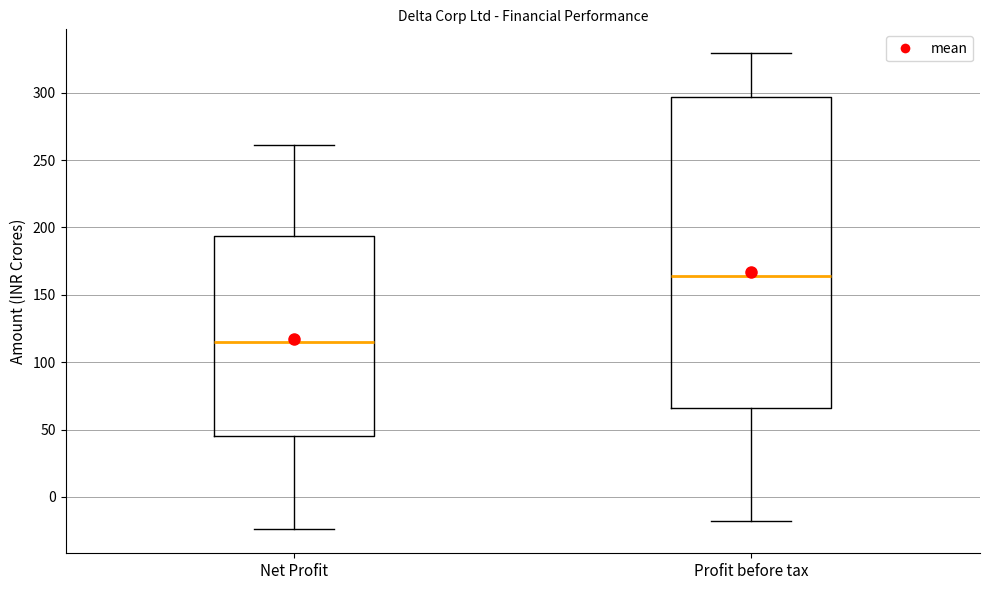

Reading left to right, read every box against the y-axis: the position of its median line, the range the box covers, and the ends of its whiskers. The values are not printed on the chart, so give them approximately, as read against the axis.

Net Profit: median 115, box 45 to 195, whiskers -25 to 260
Profit before tax: median 165, box 65 to 295, whiskers -20 to 330